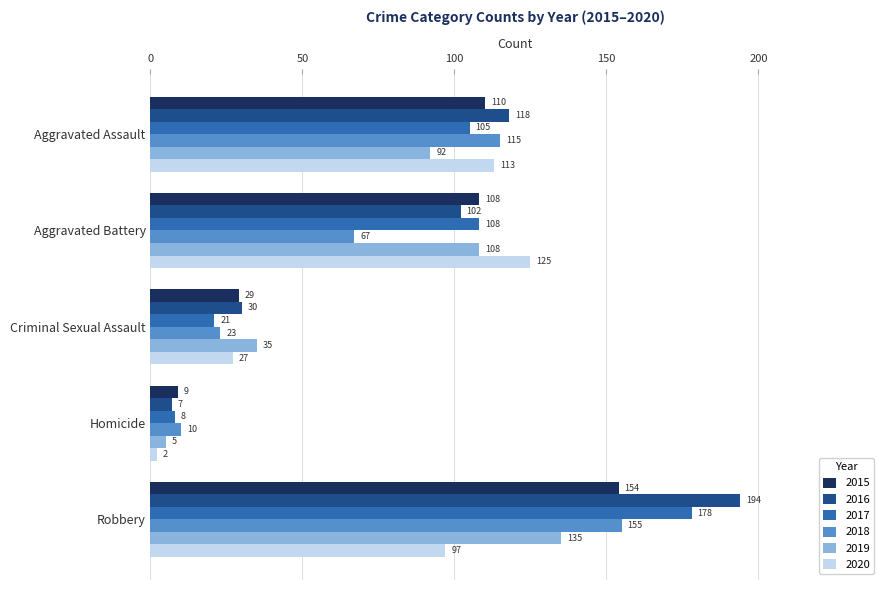

Between Criminal Sexual Assault and Robbery, which series saw the biggest shift?

2016